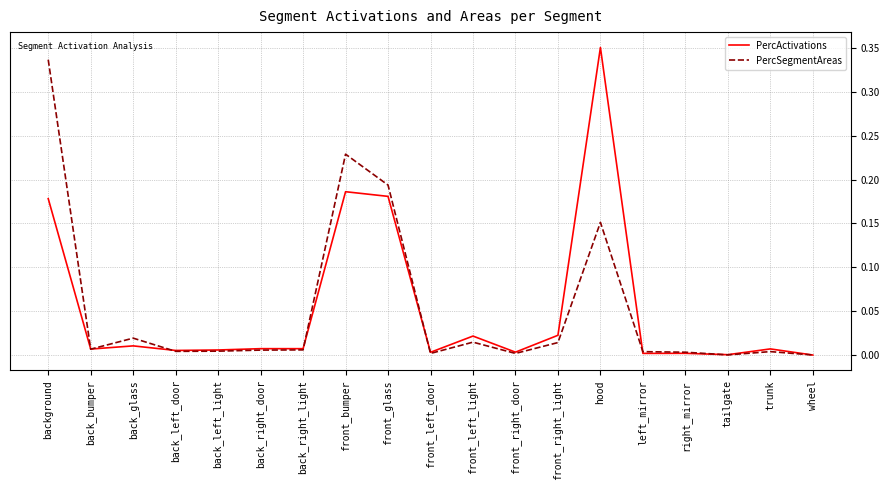

In PercSegmentAreas, how many points are lower than both neighbors (excluding endpoints)?

5